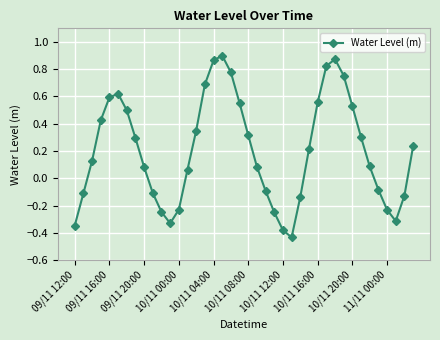

What is the sum of all values?

8.2